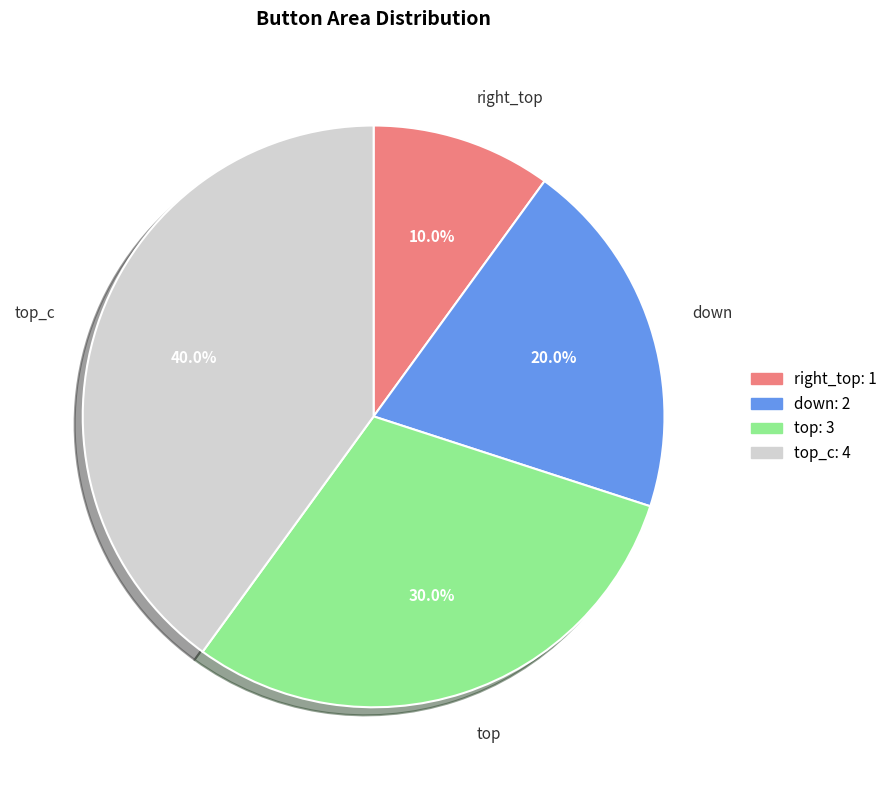

Is there a majority slice in this chart?

No